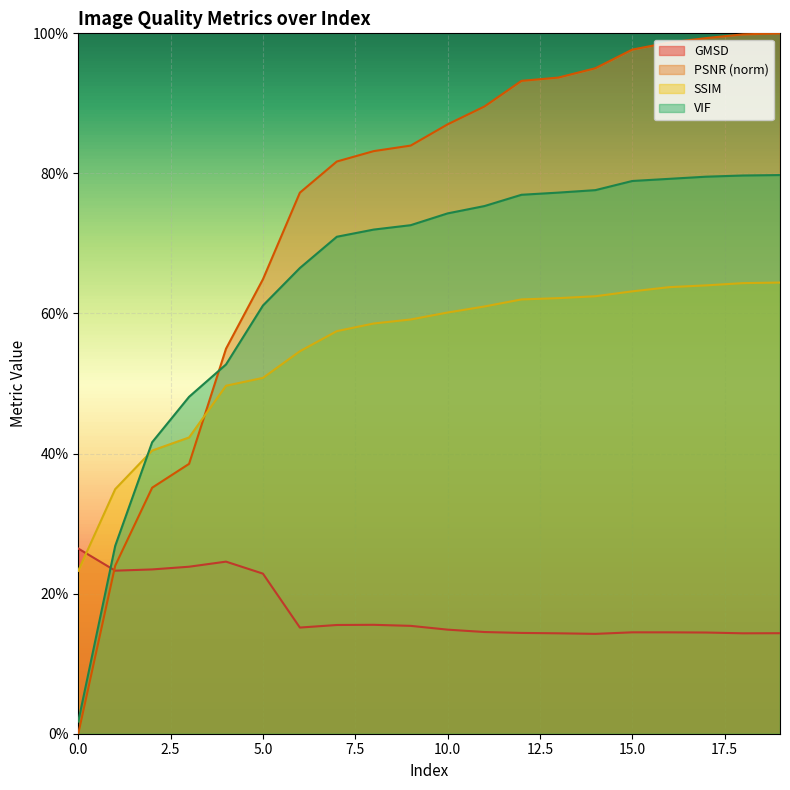

What is the average value of the GMSD series?

0.2